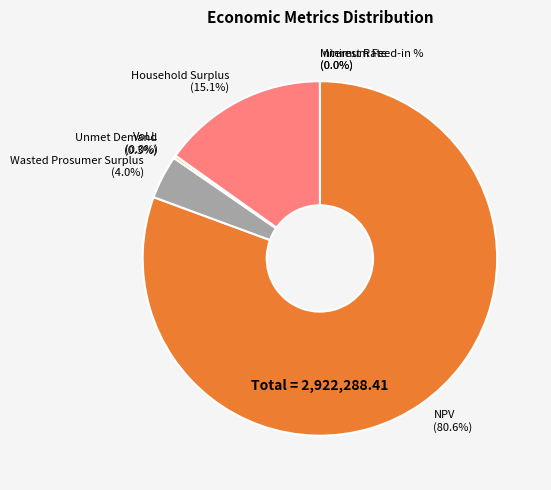

To the nearest percent, what is the difference between the largest and smallest slice percentages?

81%